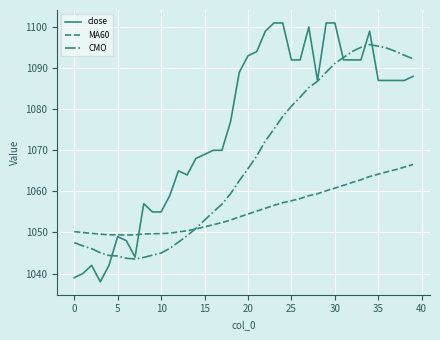

Which series has the largest range (max minus min)?

close